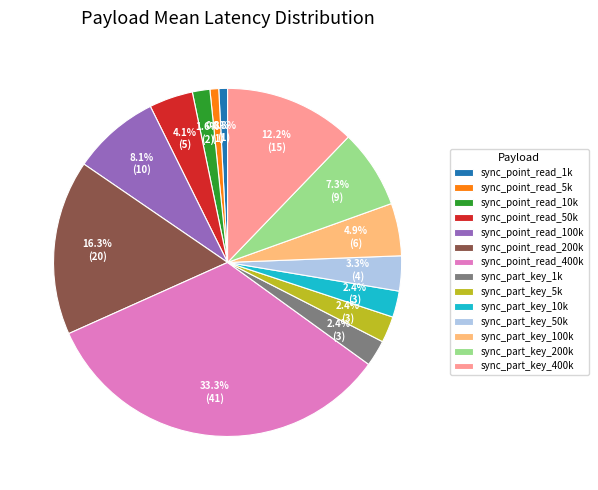

How many slices are in this pie chart?

14